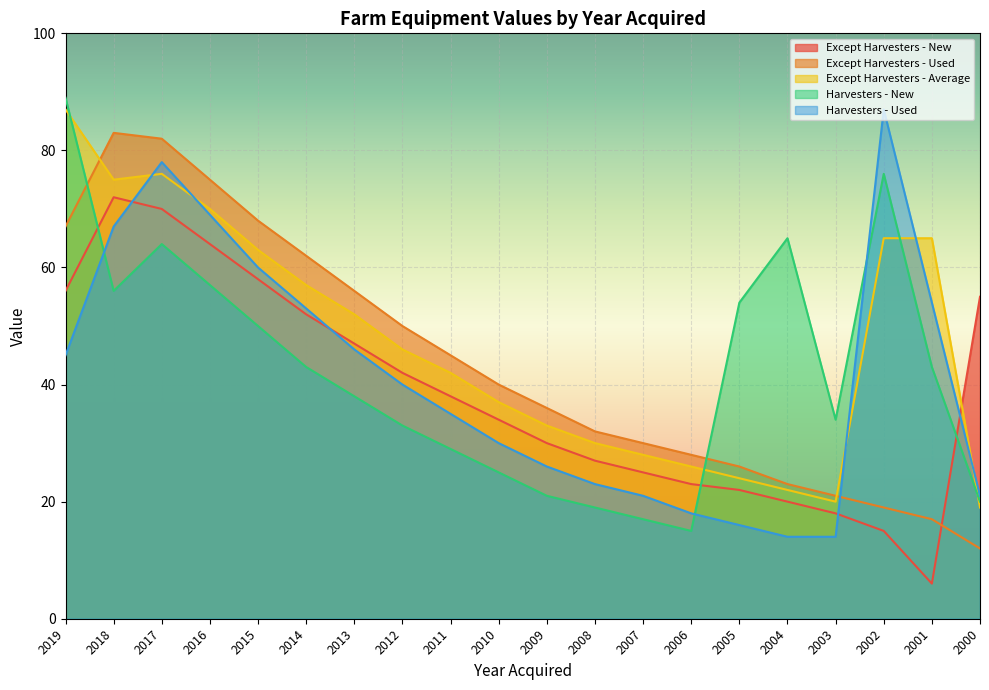

Which series has the largest range (max minus min)?

Harvesters - New